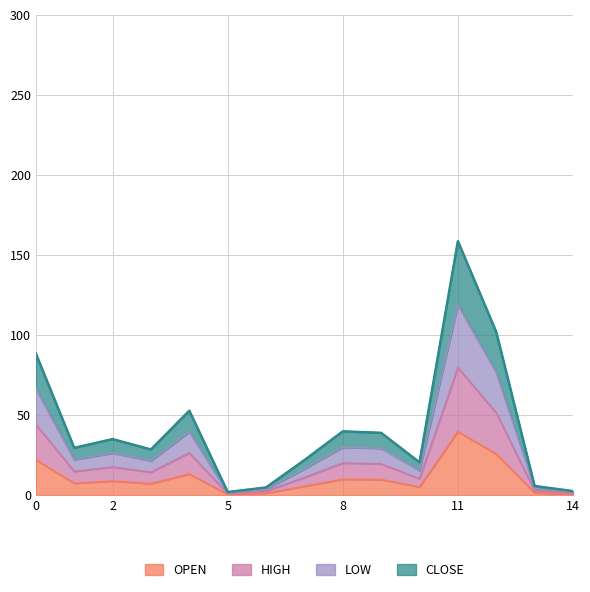

At which category is the sum across all series the highest?

11